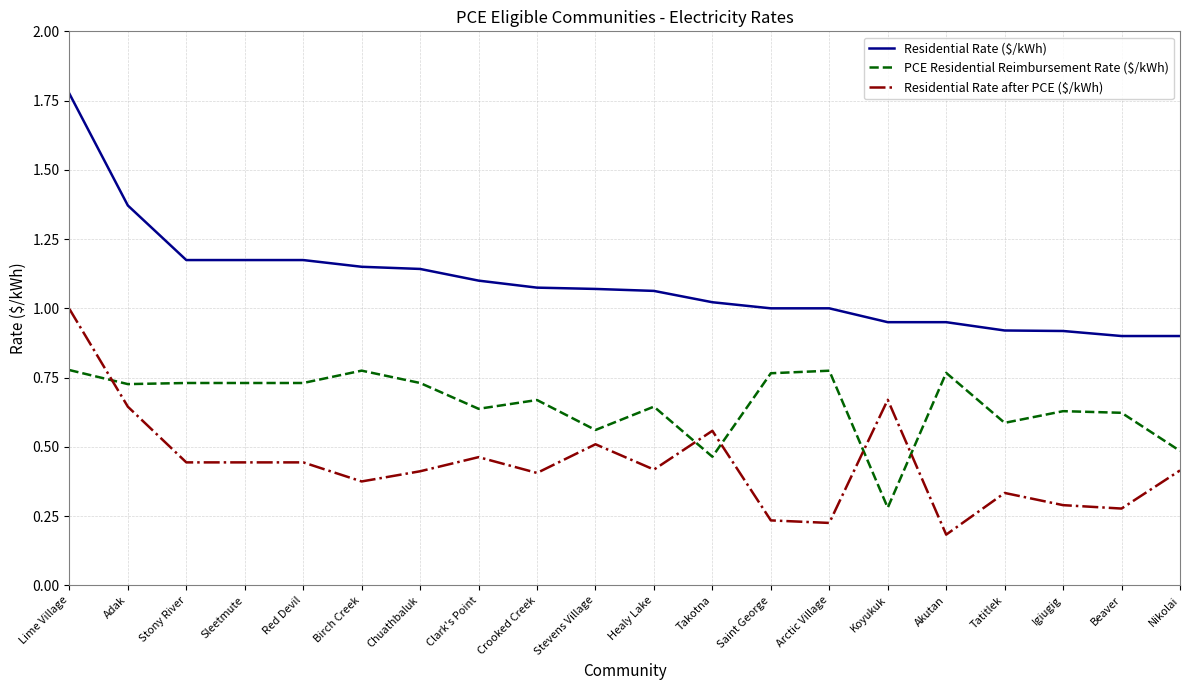

Is it true that Residential Rate after PCE ($/kWh) equals 0.7 at Crooked Creek?

False